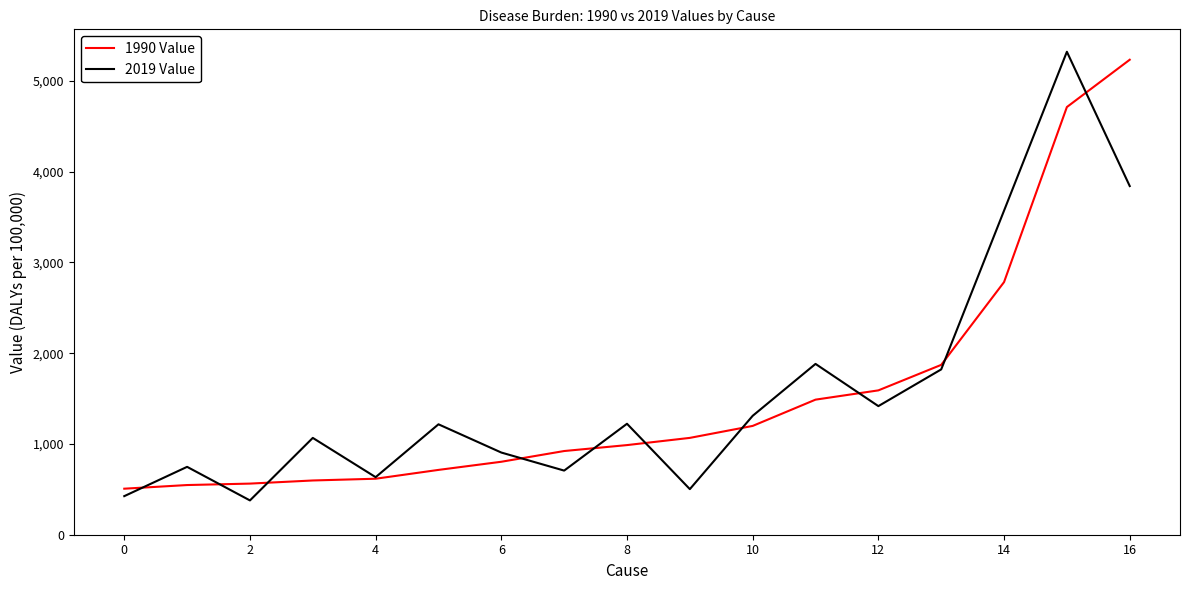

What is the smallest value displayed?

377.8